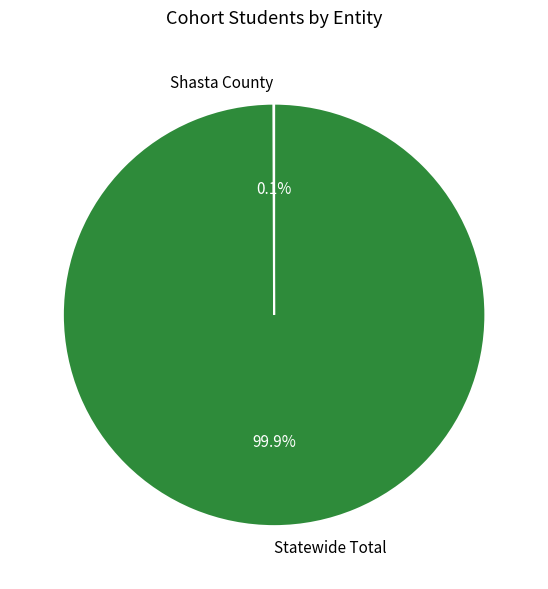

Which slice represents more than half of the pie?

Statewide Total